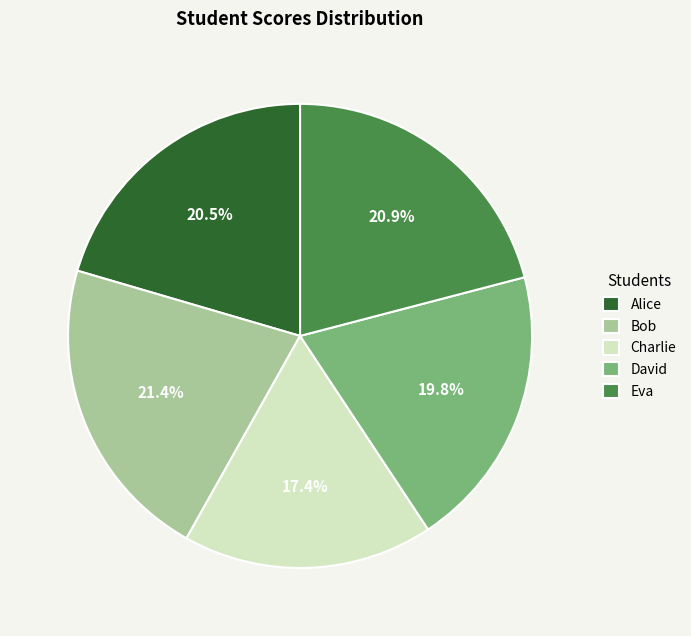

To the nearest percent, what portion does David represent?

20%